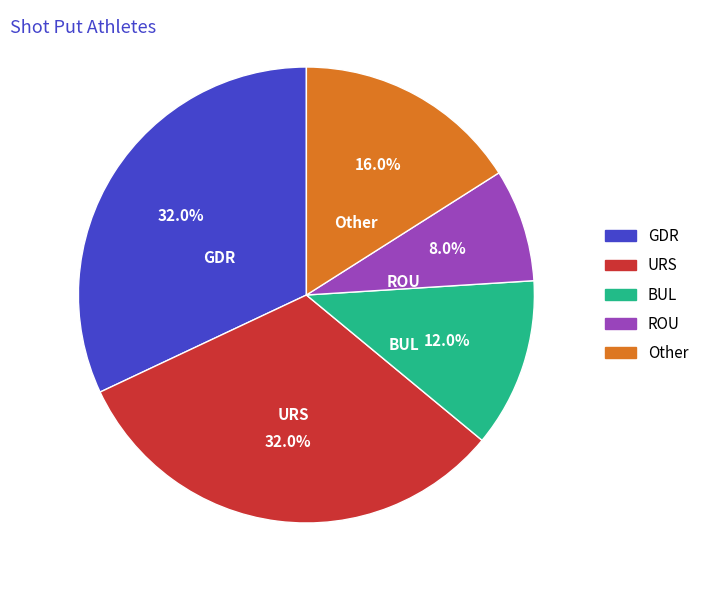

What percentage is the ROU slice, to the nearest percent?

8%